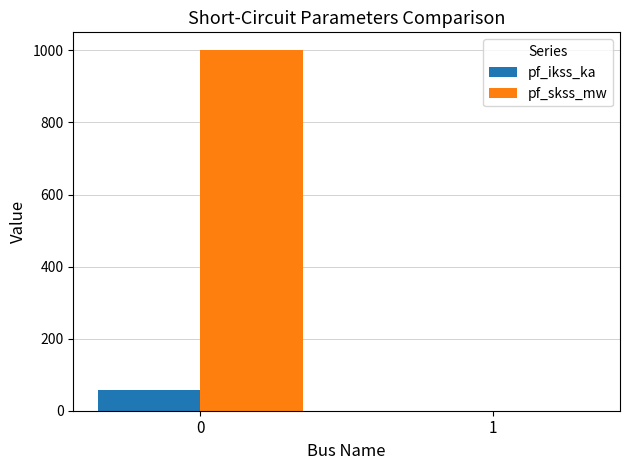

What is the sum of the pf_ikss_ka values at 1 and 0?

57.7